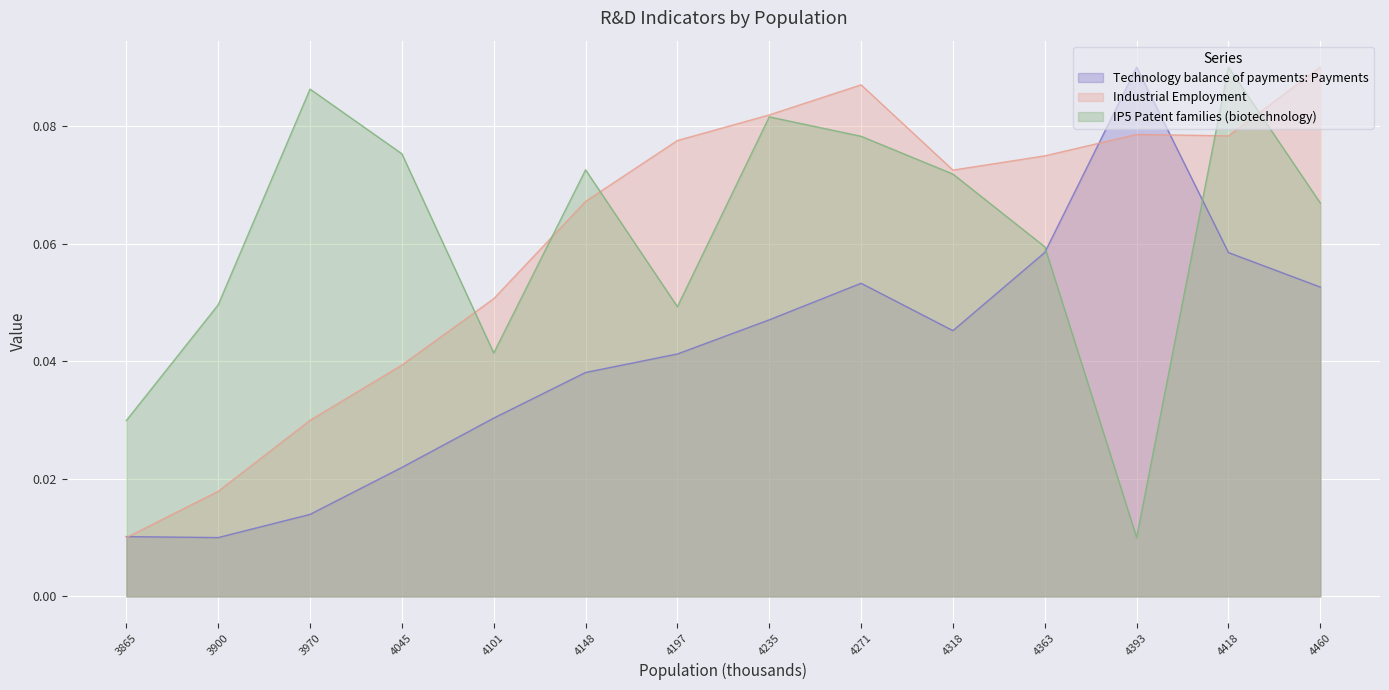

What is the average value of the IP5 Patent families (biotechnology) series?

0.1